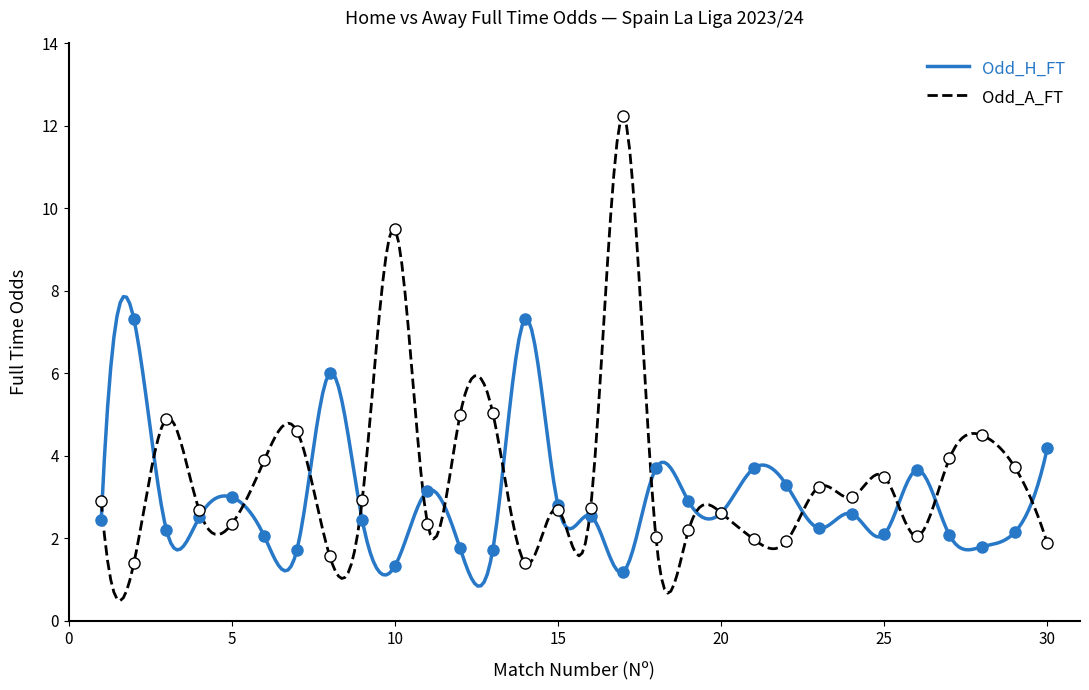

Does the chart have visible grid lines?

No